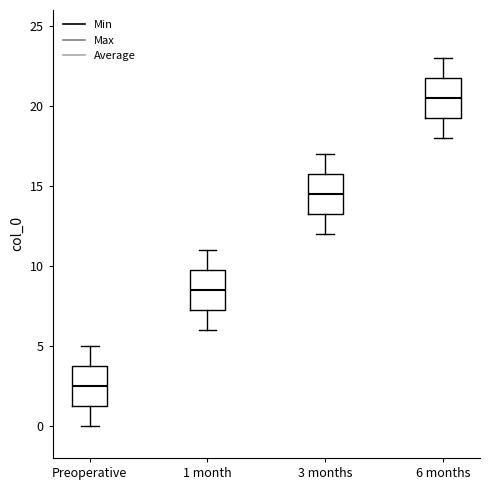

Reading left to right, transcribe this box plot: for each box, give where its median line is, the range the box spans, and where its two whiskers end, as read against the y-axis. The values are not printed on the chart, so give them approximately, as read against the axis.

Preoperative: median 2.5, box 1.5 to 4.0, whiskers 0.0 to 5.0
1 month: median 8.5, box 7.5 to 10.0, whiskers 6.0 to 11.0
3 months: median 14.5, box 13.5 to 16.0, whiskers 12.0 to 17.0
6 months: median 20.5, box 19.5 to 22.0, whiskers 18.0 to 23.0